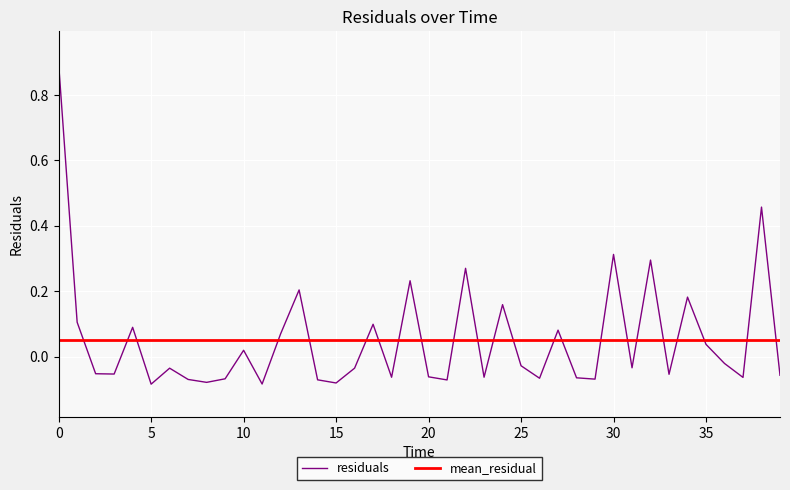

Does the chart have visible grid lines?

Yes